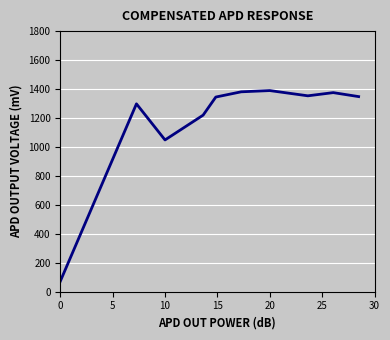

What is the minimum value shown in the chart?

72.0